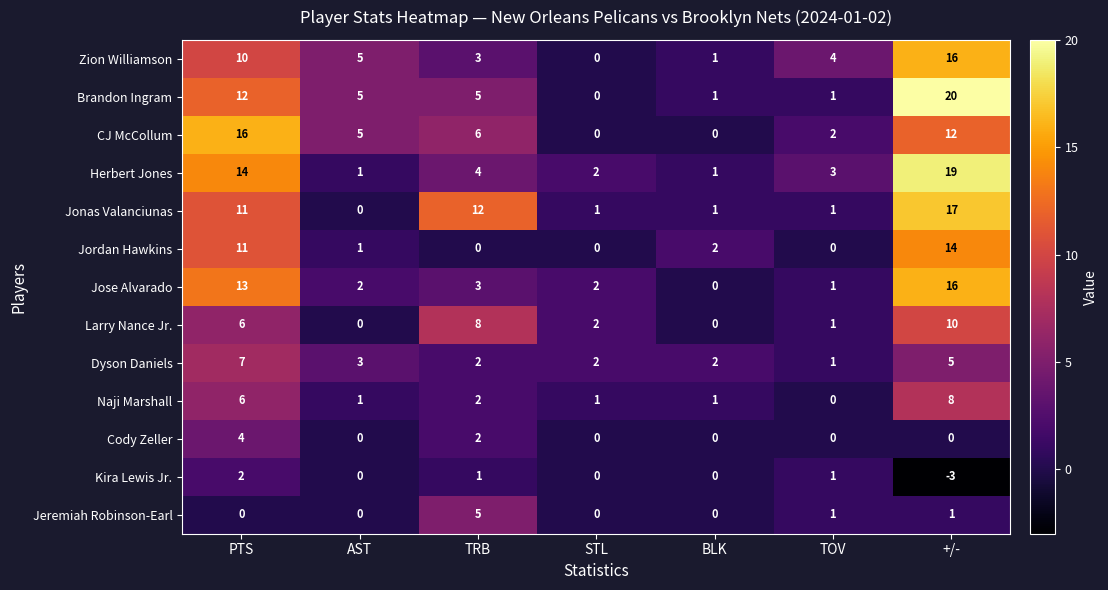

At how many categories does at least one series exceed 11?

3